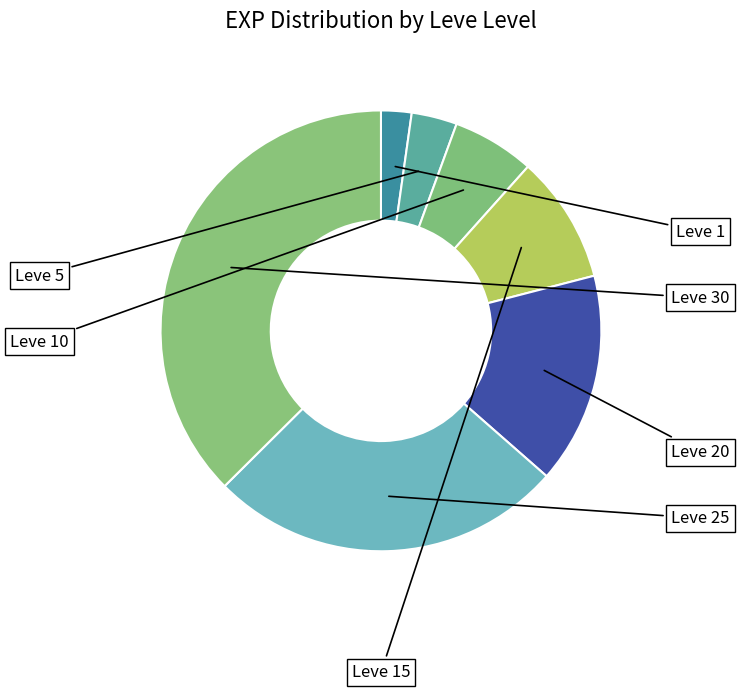

Count the number of slices in the pie.

7